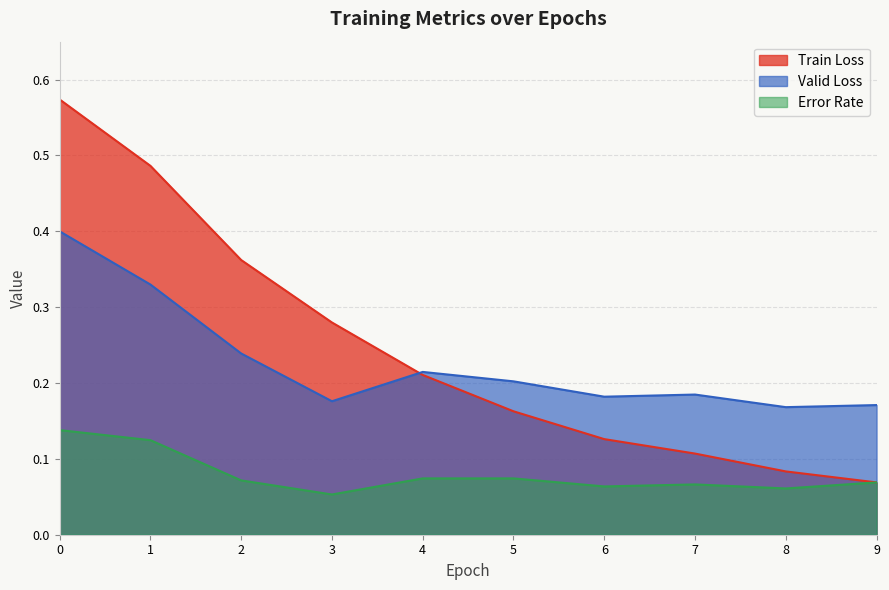

Which category has the lowest value in the train_loss series?

9